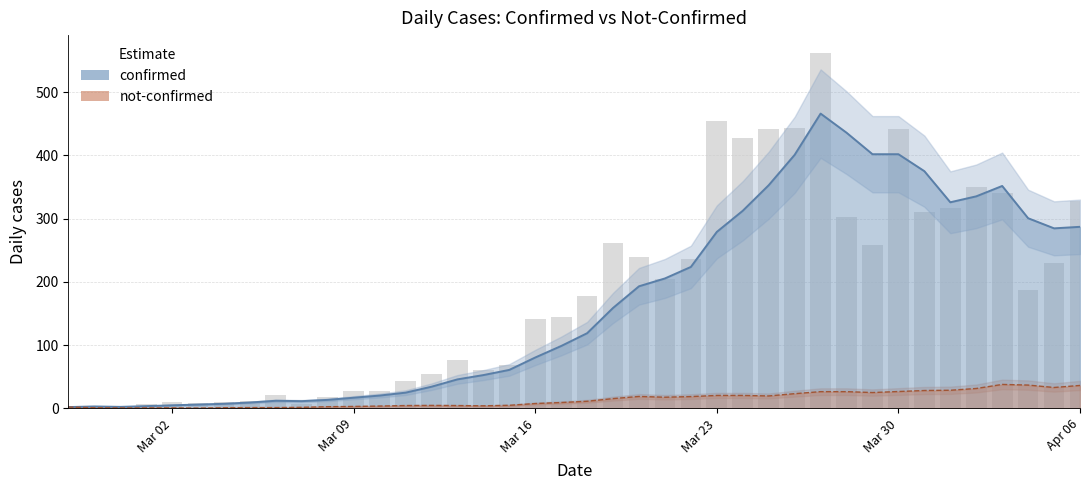

What is the change in value from 2020-03-05 to 2020-03-17?

+134